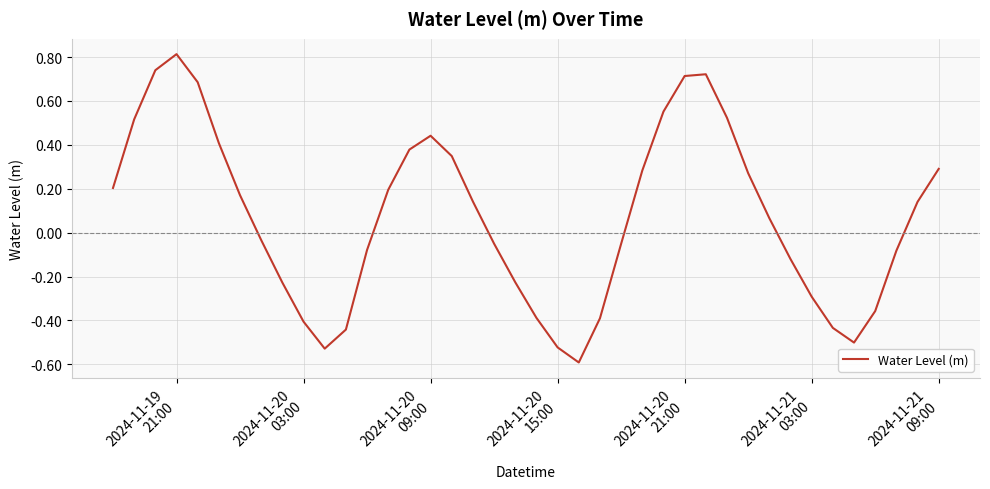

Does the chart have visible grid lines?

Yes